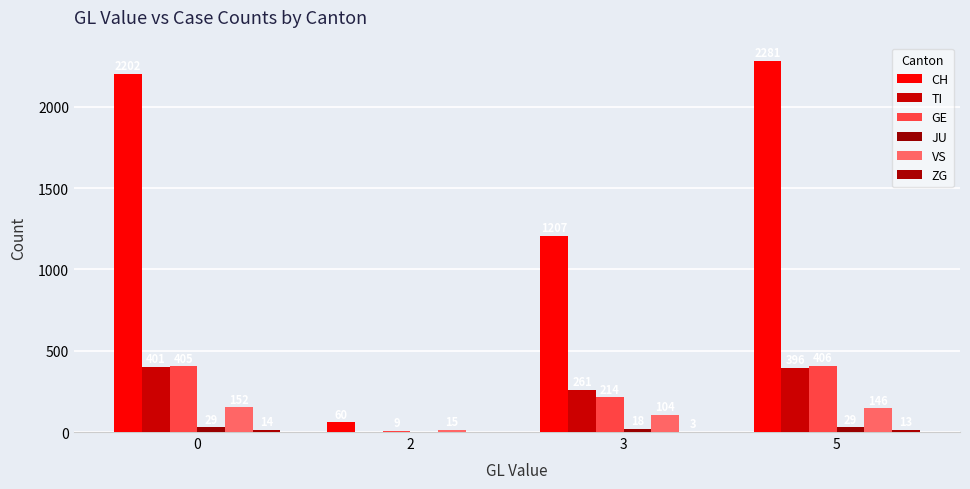

Is it true that CH equals 2202 at 0?

True